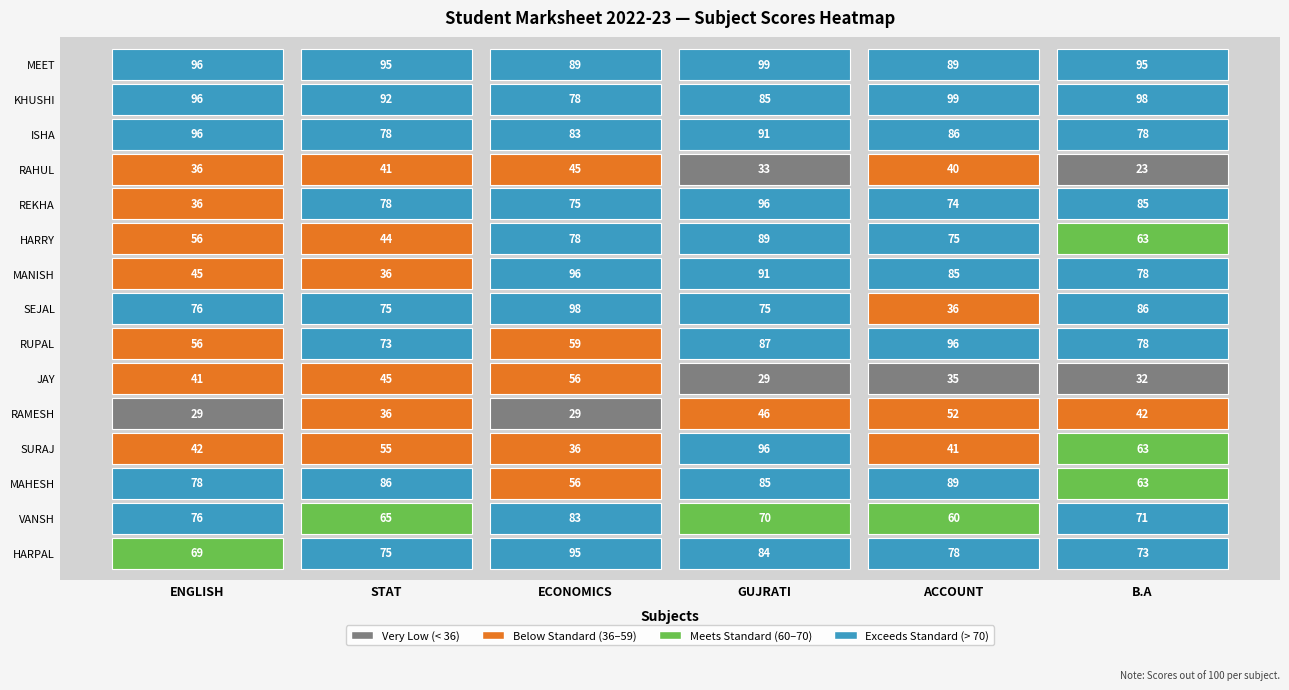

True or false: KHUSHI has a value of 85 at GUJRATI.

True